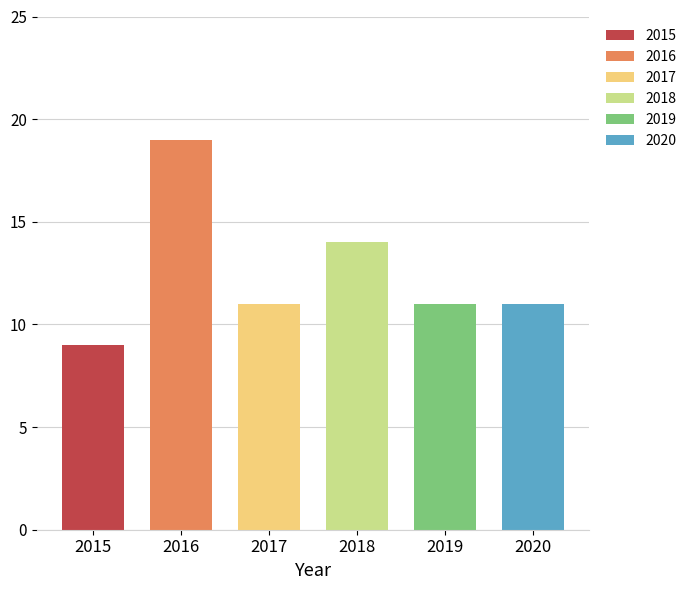

Reading left to right, extract all data points from this chart.

2015=9	2016=19	2017=11	2018=14	2019=11	2020=11